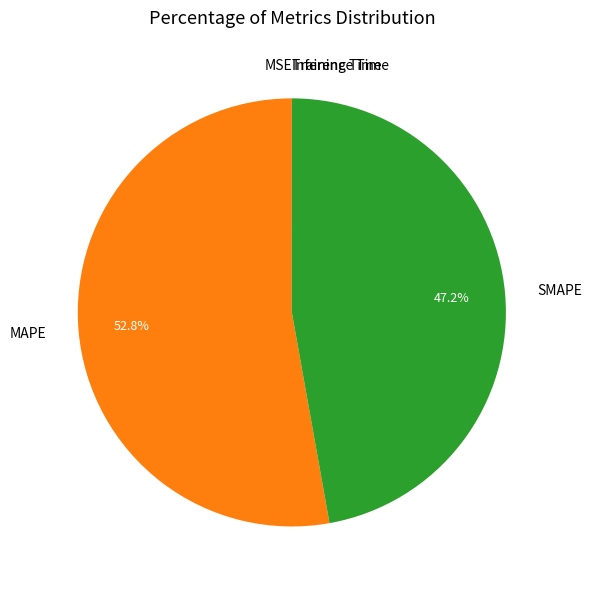

What is the largest slice in the pie chart?

MAPE